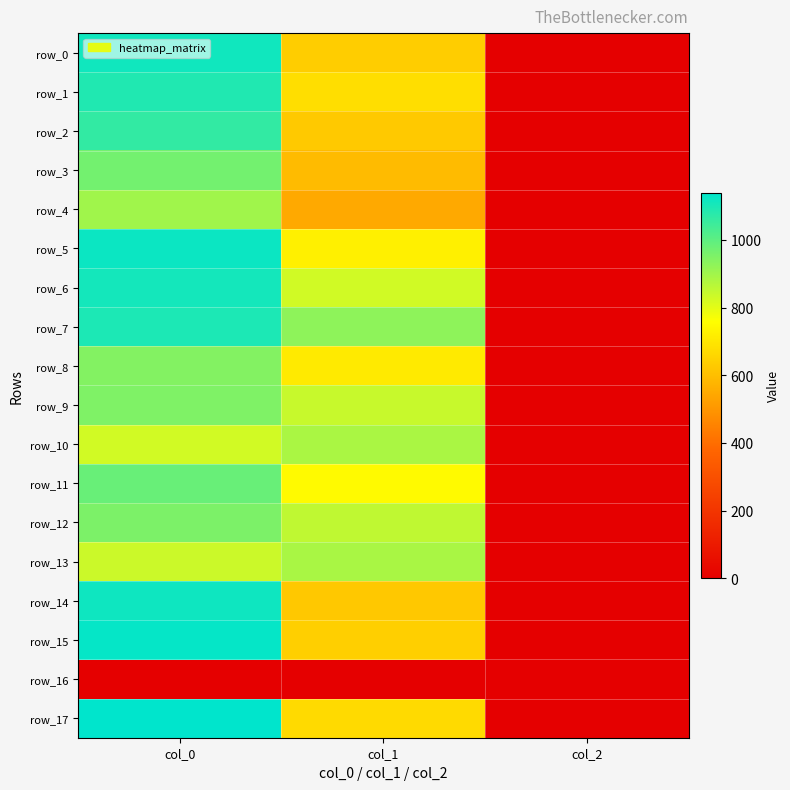

What is the spread (max minus min) of values at col_0?

1140.0